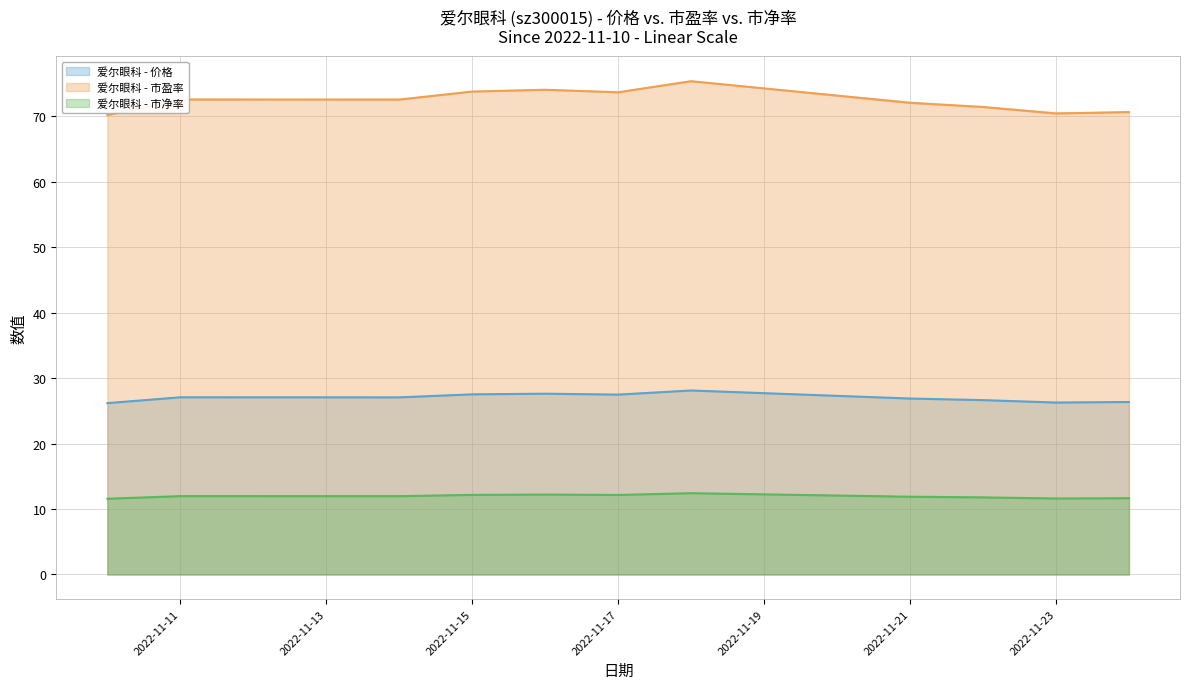

Which category has the highest value in the 市净率 series?

2022-11-18